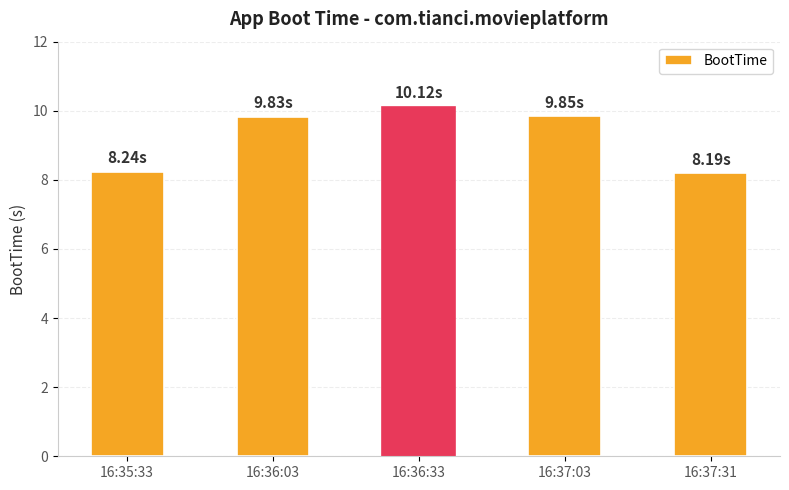

What is the average value?

9.2